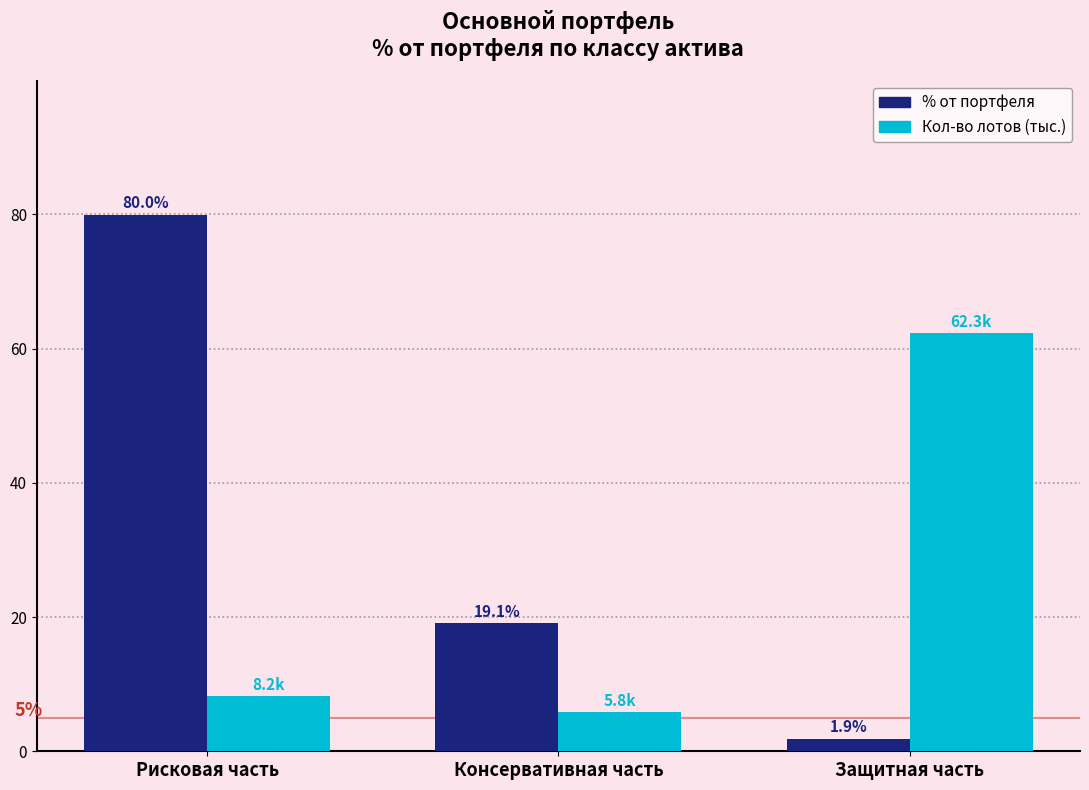

The value of % от портфеля at Рисковая часть is 80.0. True or false?

True